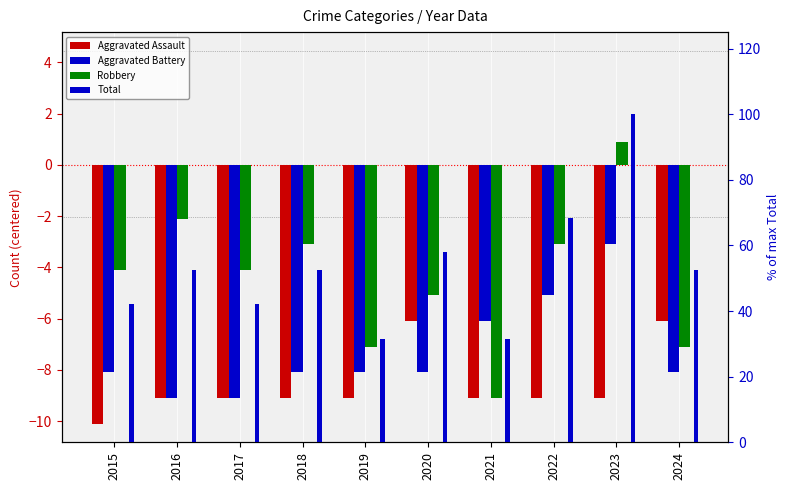

Is it true that Aggravated Battery equals -14.2 at 2020?

False